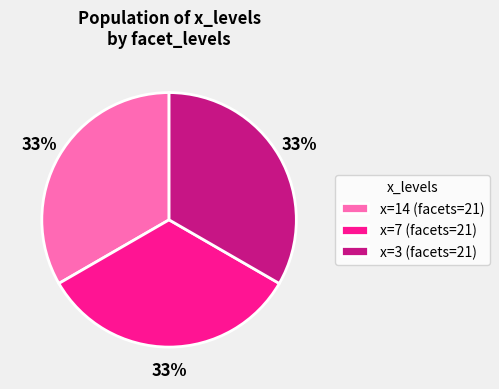

To the nearest percent, what is the difference between the largest and smallest slice percentages?

0%